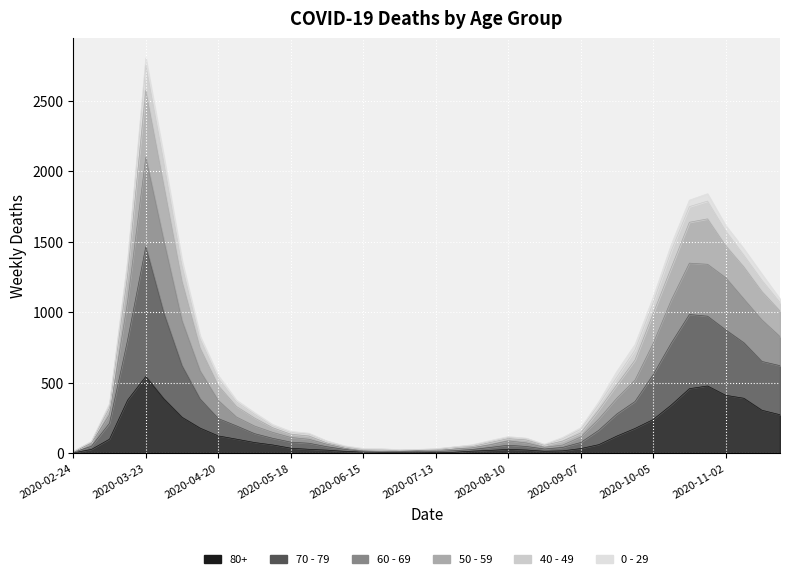

True or false: 50 - 59 and 60 - 69 cross at least once.

False